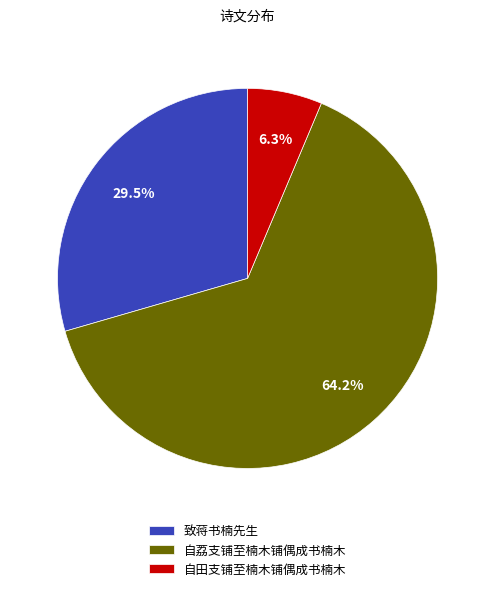

What percentage do 致蒋书楠先生 and 自田支铺至楠木铺偶成书楠木 together represent?

35.8%